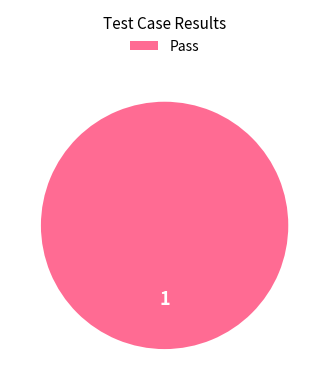

How many slices are in this pie chart?

1